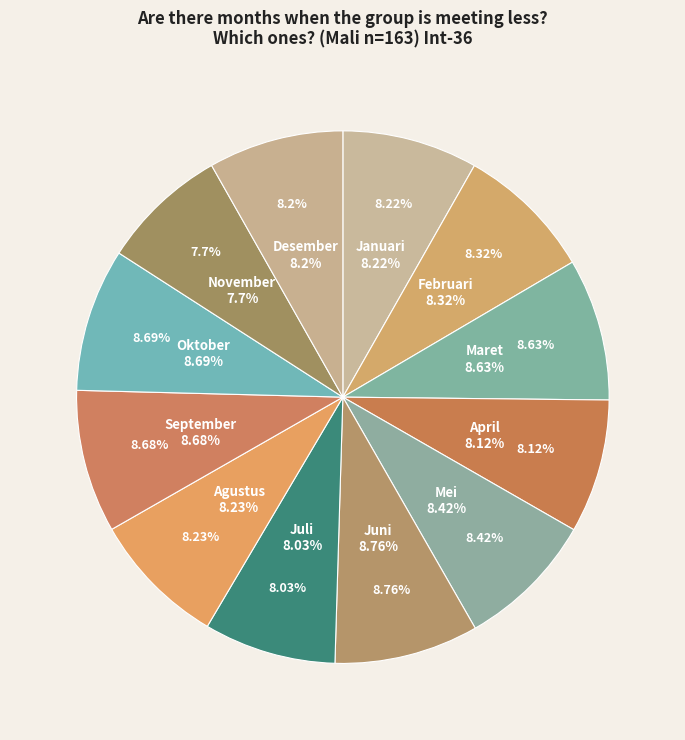

Is there a majority slice in this chart?

No